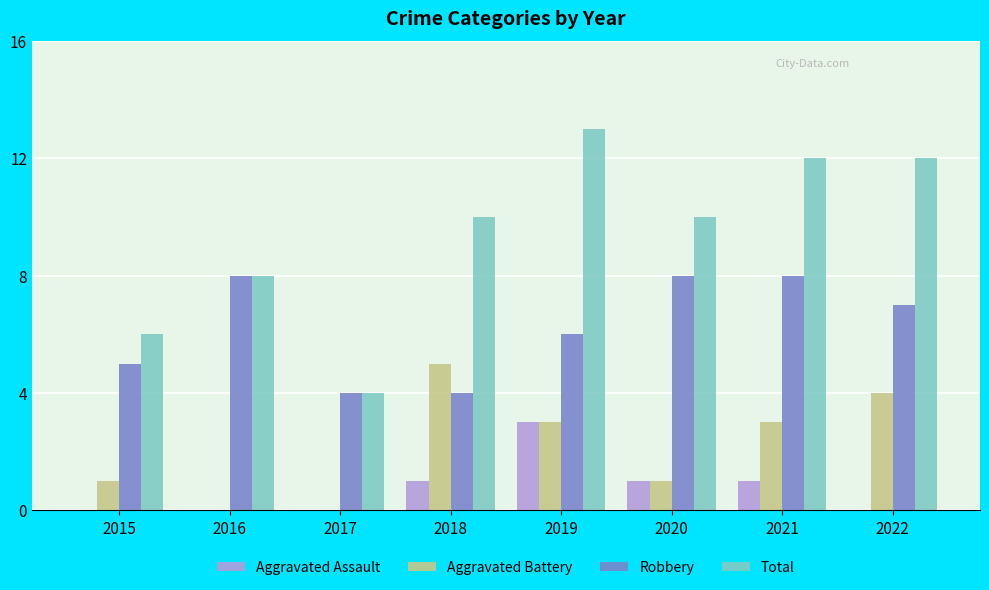

How many groups of bars are there?

8